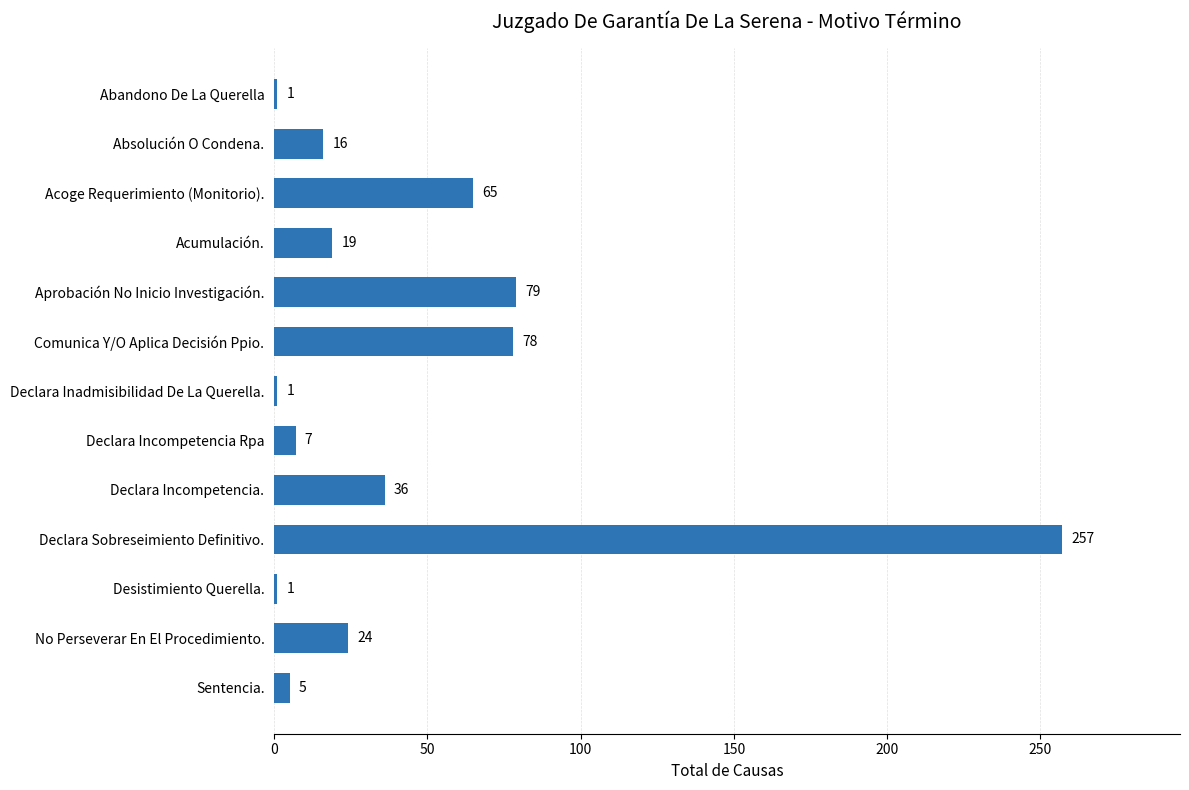

Reading bottom to top, transcribe all the data shown in this chart.

5	24	1	257	36	7	1	78	79	19	65	16	1